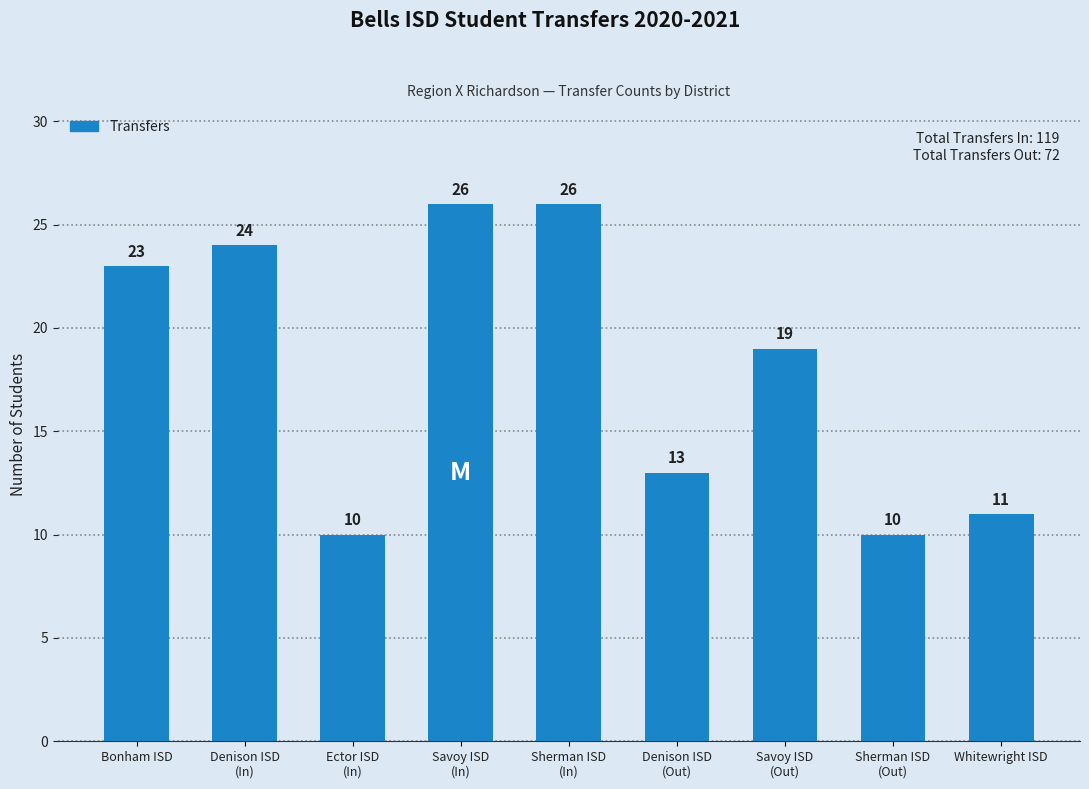

What is the label of the 5th bar from the right?

Sherman ISD
(In)